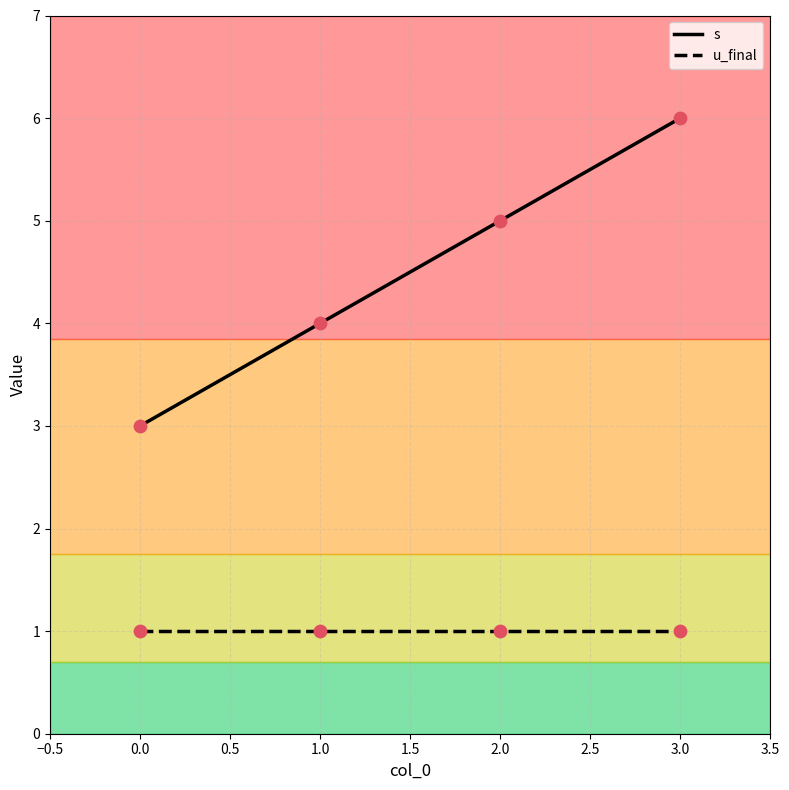

Which series has the largest total across all categories?

s